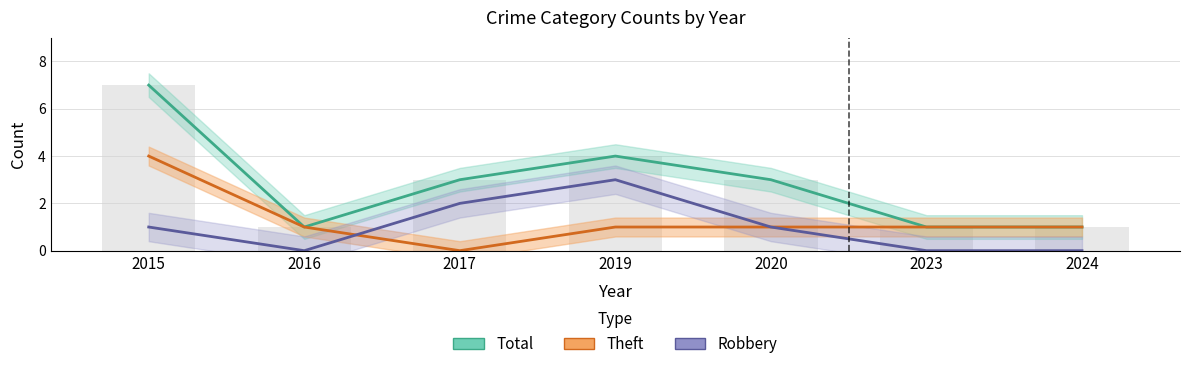

Reading right to left, extract all data points from this chart.

Total: 2024=1	2023=1	2020=3	2019=4	2017=3	2016=1	2015=7
Theft: 2024=1	2023=1	2020=1	2019=1	2017=0	2016=1	2015=4
Robbery: 2024=0	2023=0	2020=1	2019=3	2017=2	2016=0	2015=1